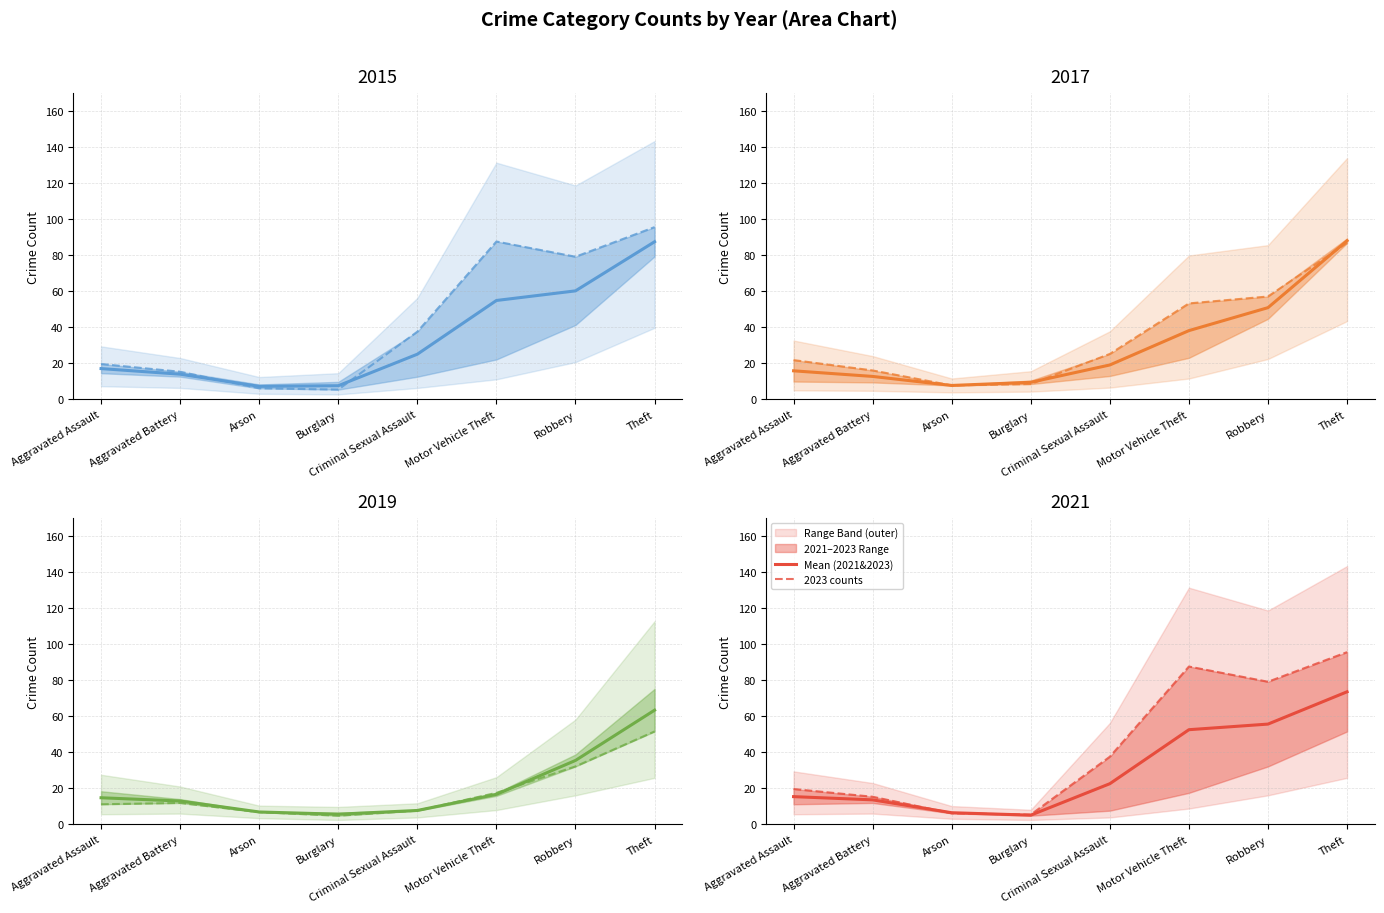

What is the maximum value for Mean (2021&2023)?

73.5